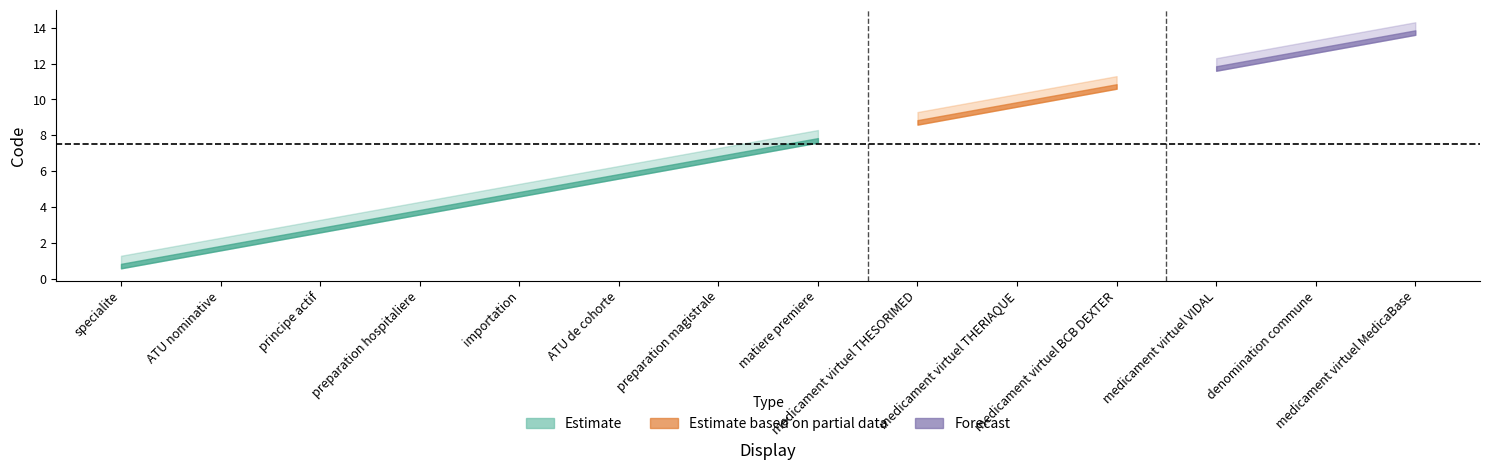

Reading left to right, list all the values displayed in this chart.

specialite=1	ATU nominative=2	principe actif=3	preparation hospitaliere=4	importation=5	ATU de cohorte=6	preparation magistrale=7	matiere premiere=8	medicament virtuel THESORIMED=9	medicament virtuel THERIAQUE=10	medicament virtuel BCB DEXTER=11	medicament virtuel VIDAL=12	denomination commune=13	medicament virtuel MedicaBase=14